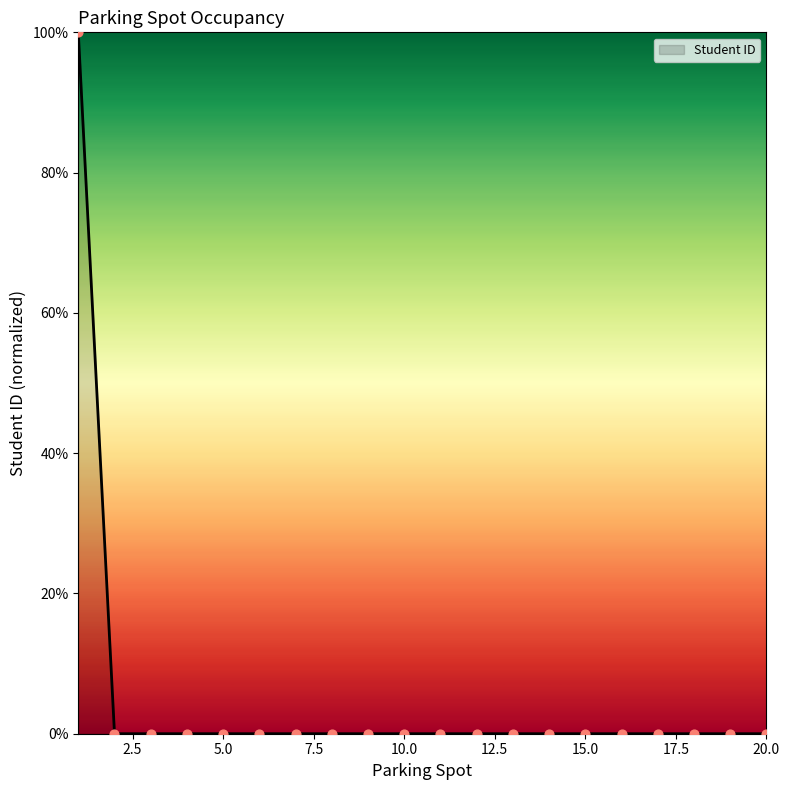

What is the maximum value shown in the chart?

100